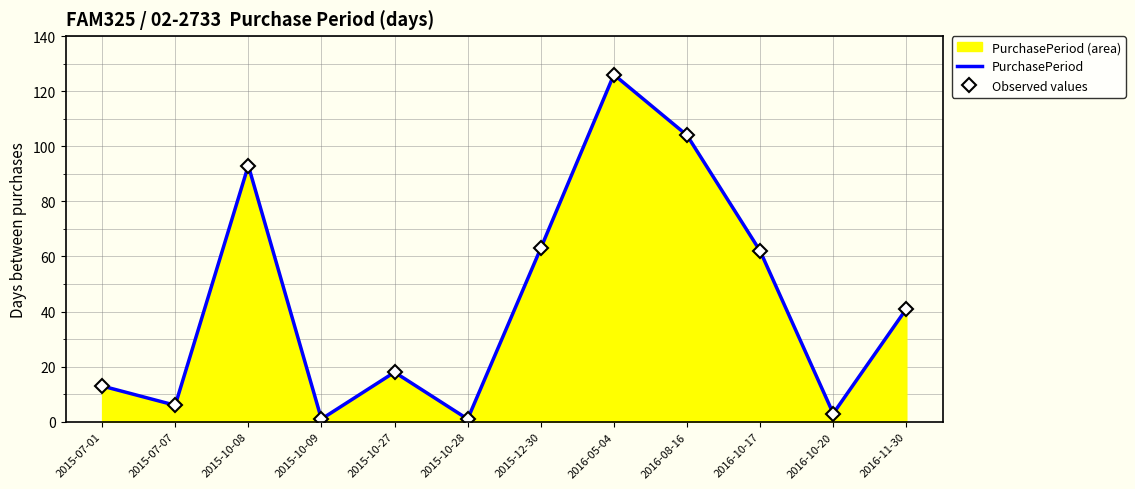

Which category has the lowest value in the Observed values series?

2015-10-09